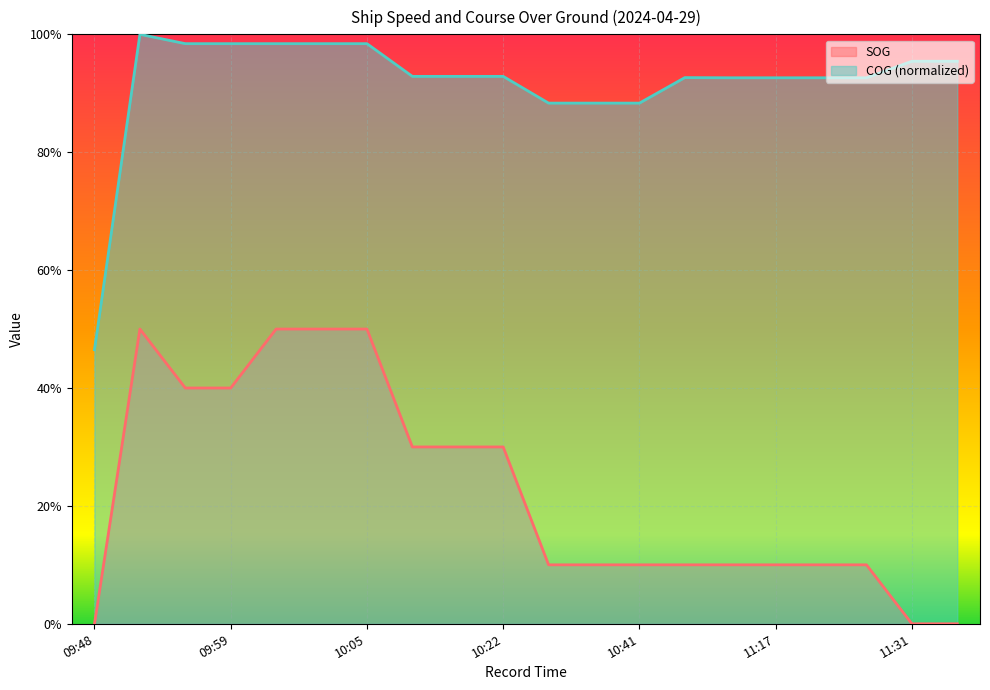

Rank the series by their average value, from highest to lowest.

COG (normalized), SOG